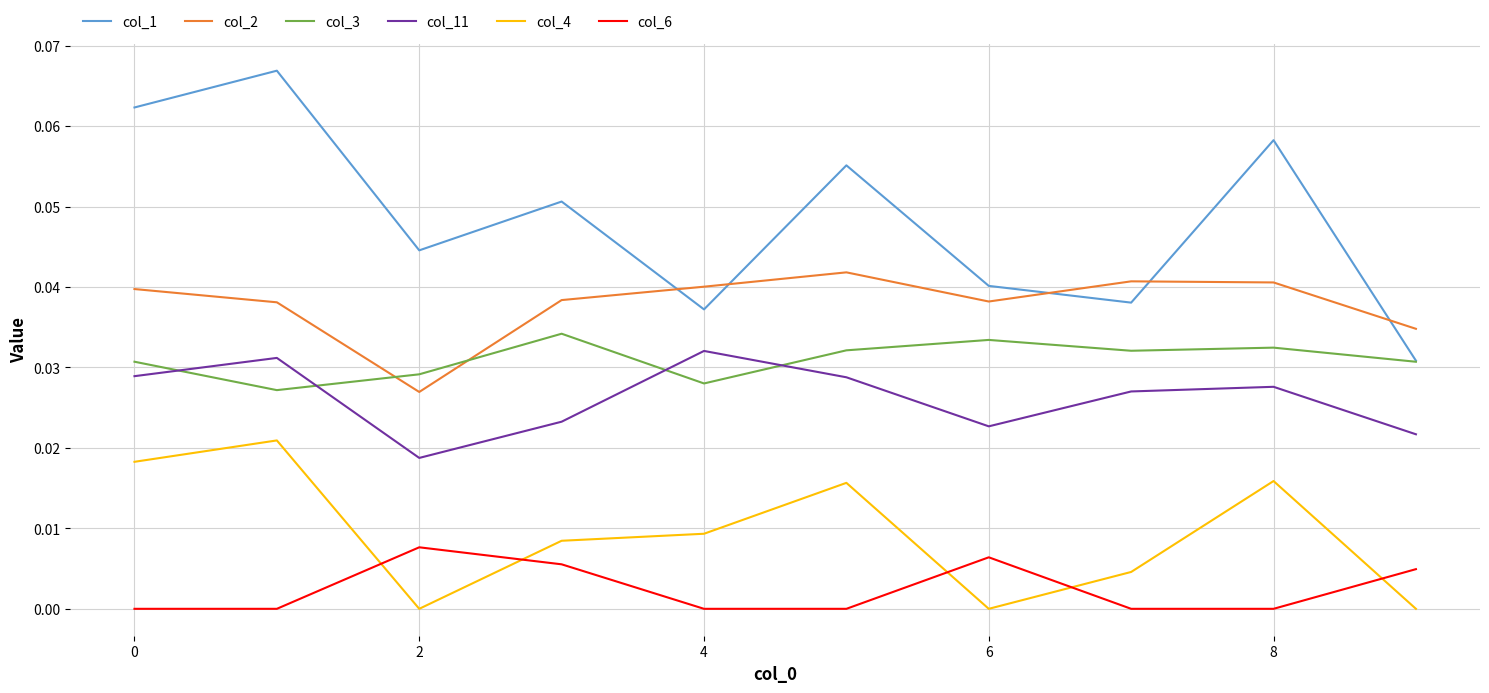

How many lines are shown in the chart?

6